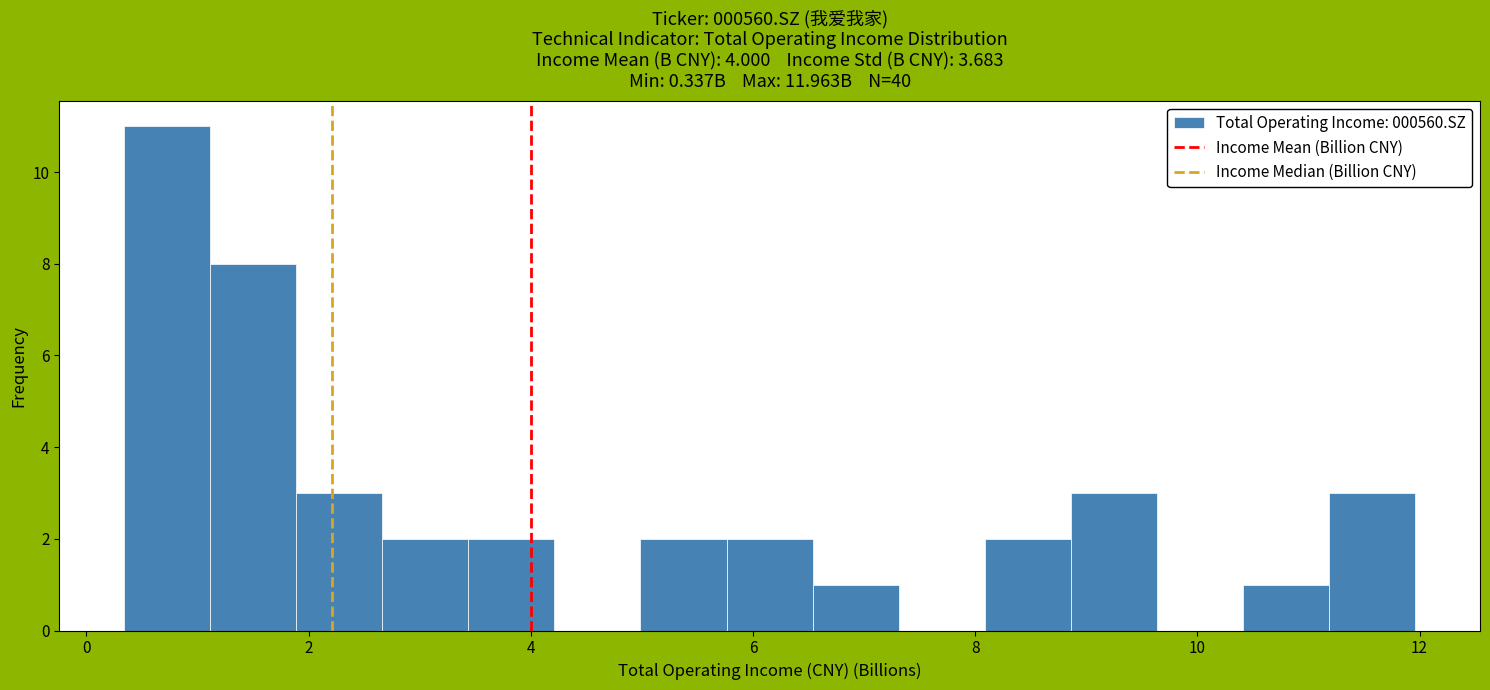

Read against the x-axis, roughly where is the centre of the tallest bar?

0.8